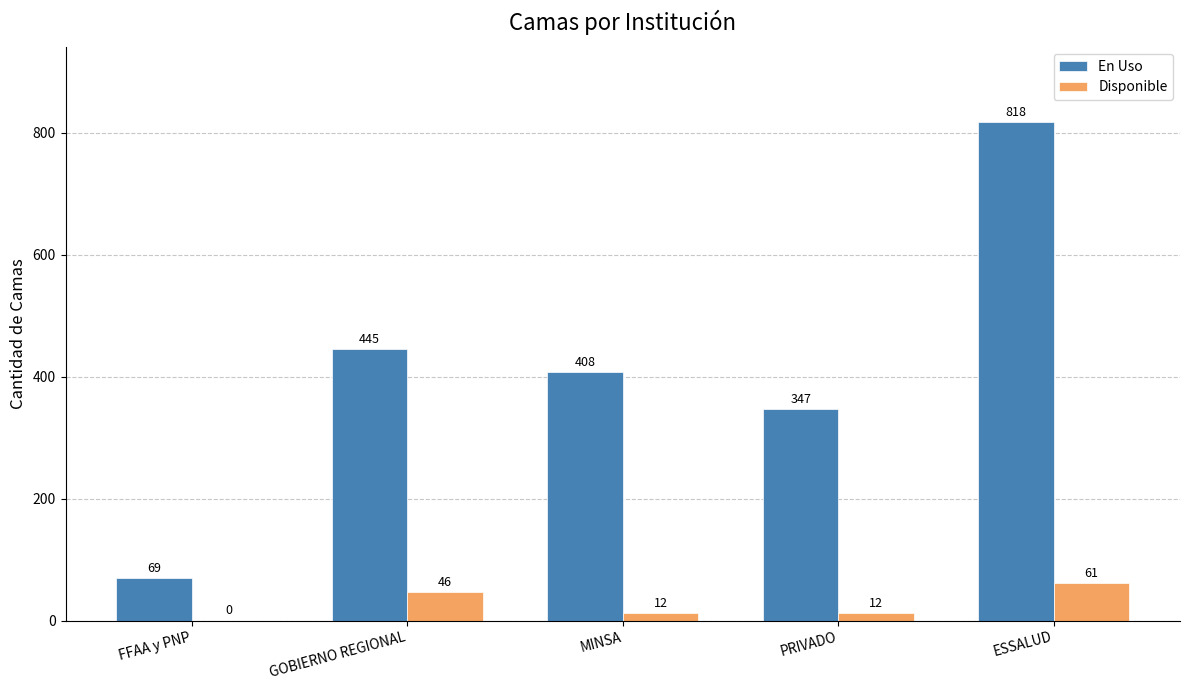

Between GOBIERNO REGIONAL and PRIVADO, which series saw the biggest shift?

En Uso